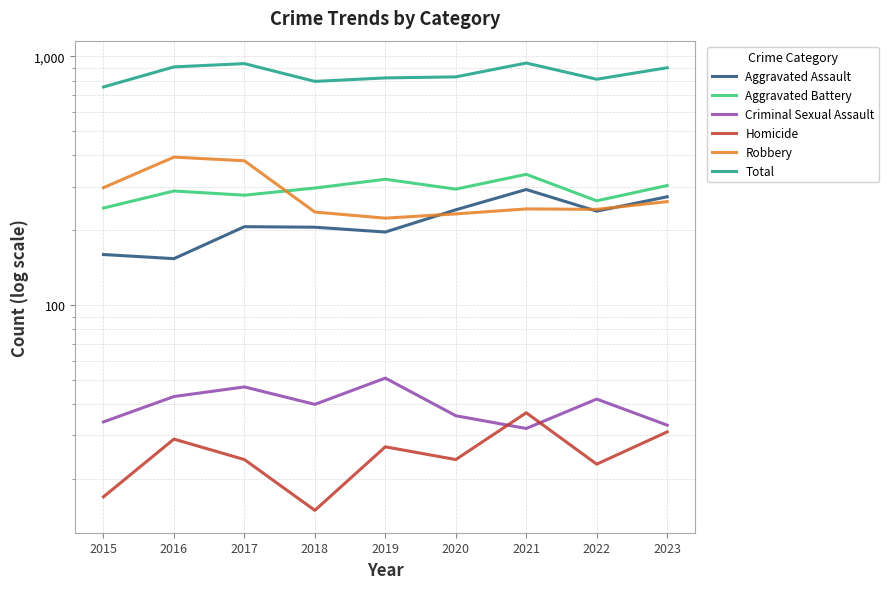

Between 2018 and 2023, which is larger?

2023